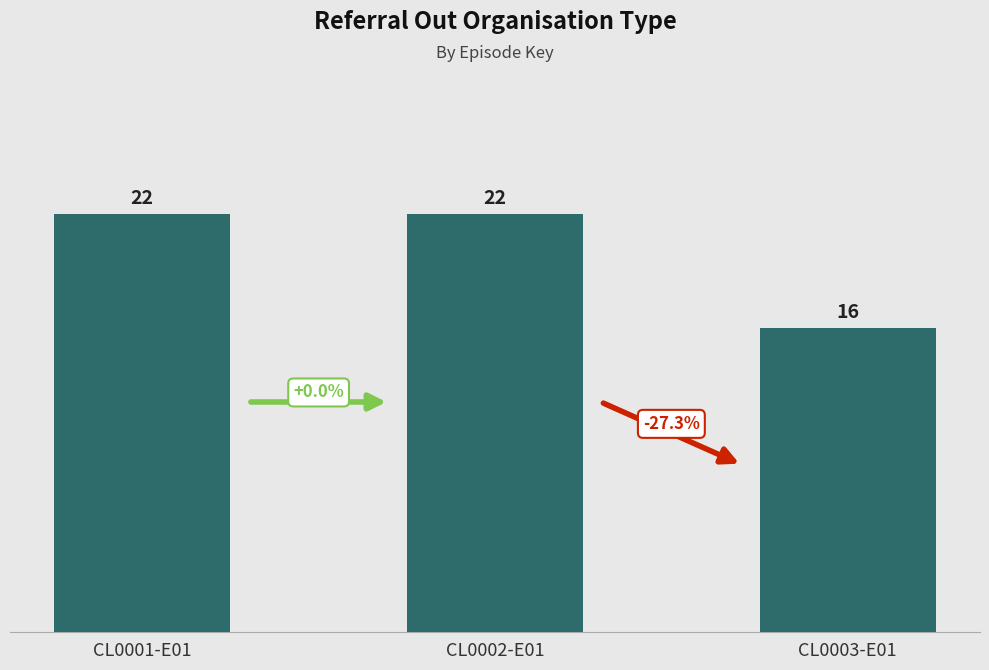

What is the greatest value displayed?

22